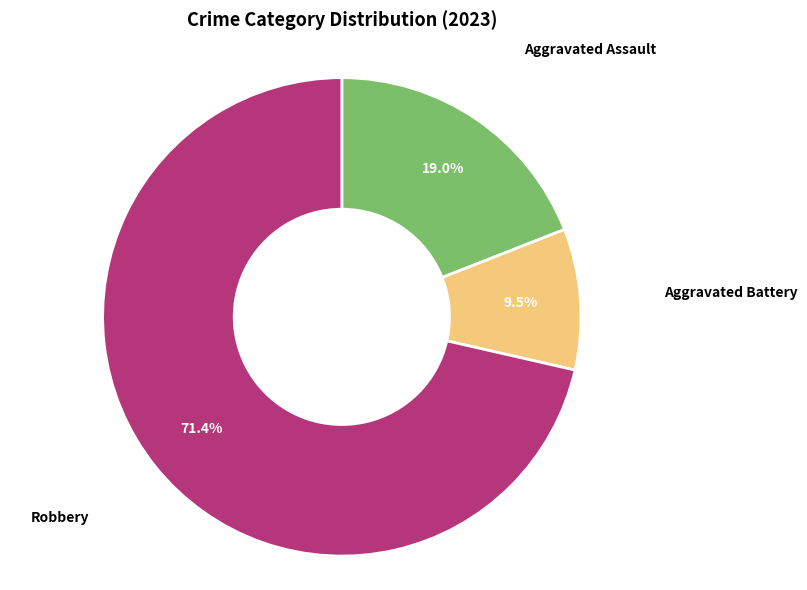

Is there a majority slice in this chart?

Yes